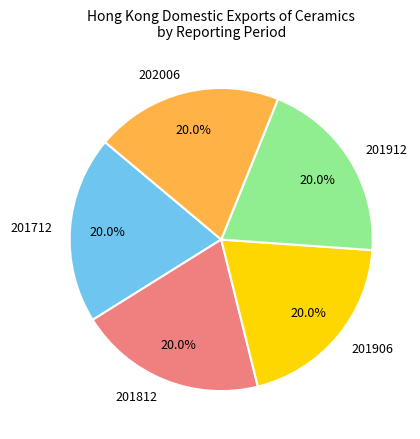

Is it true that 201712 is 20% of the pie?

True